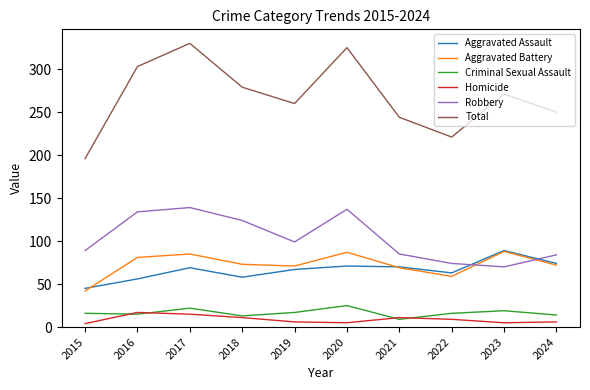

Which series has the largest total across all categories?

Total